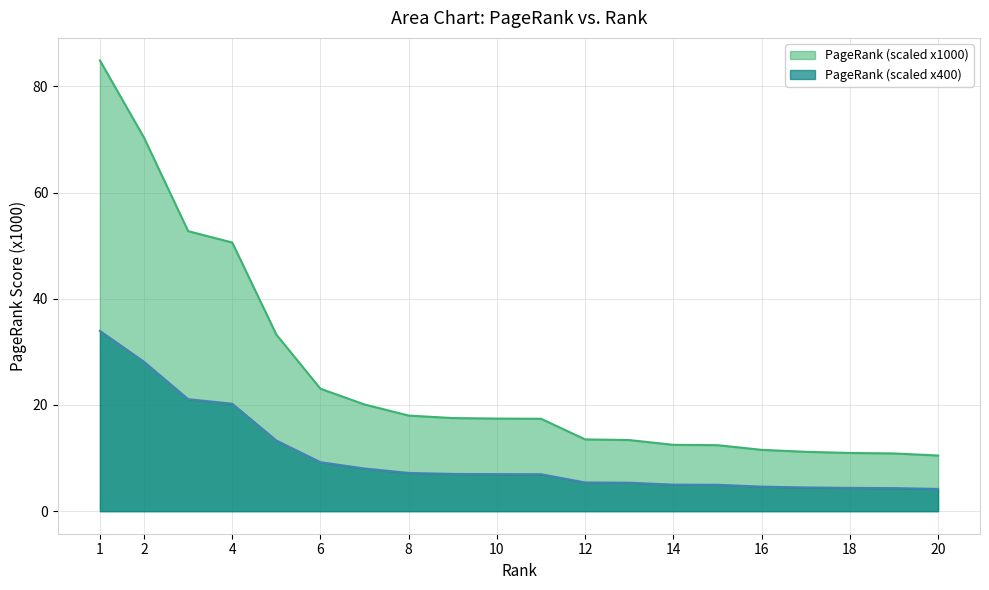

Is the value of pagerank at 12 greater than the value of pagerank_scaled at 11?

Yes